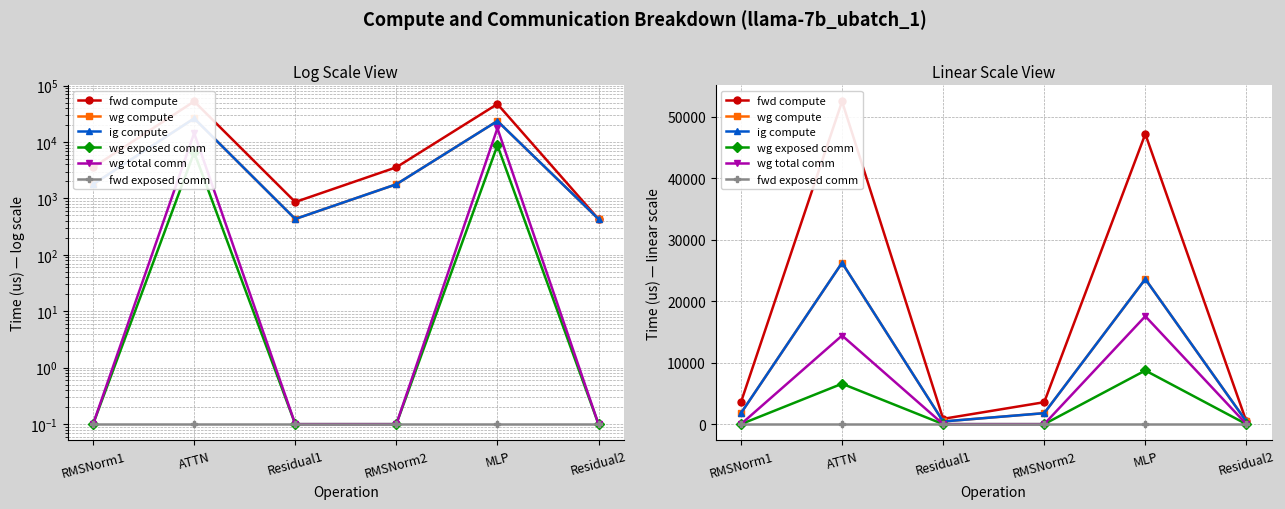

What is the label of the 1st point from the right?

Residual2